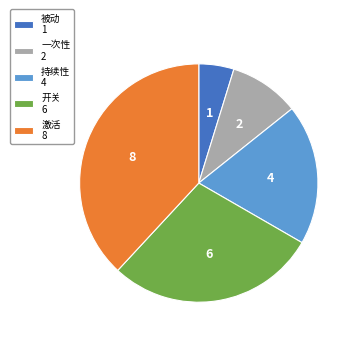

Is the sum of 被动 1 and 开关 6 greater than half?

No